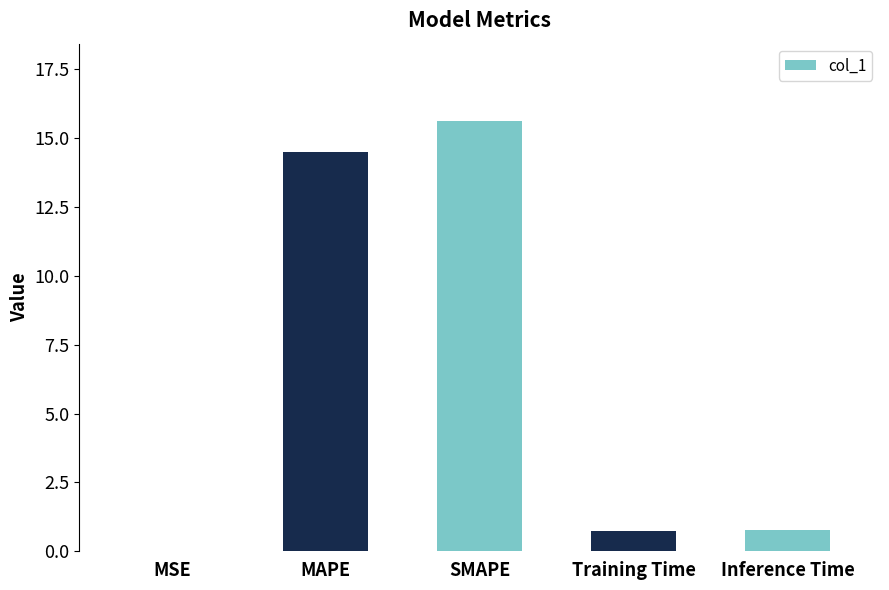

What is the sum of all values?

31.6